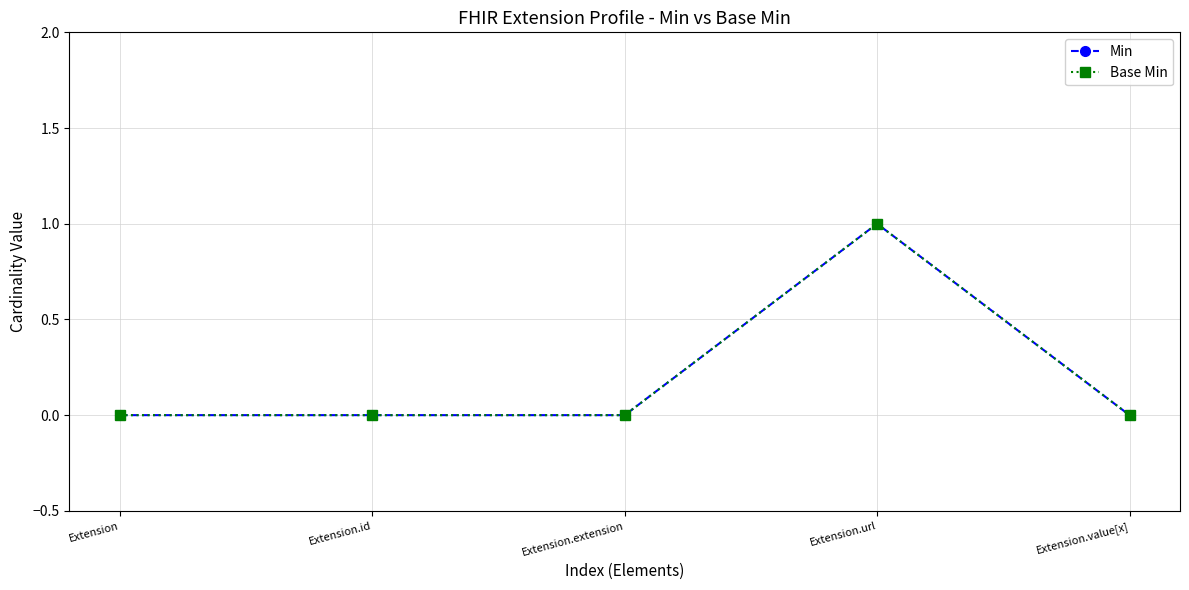

Reading right to left, what are all the values shown in this chart?

Min: 0	1	0	0	0
Base Min: 0	1	0	0	0